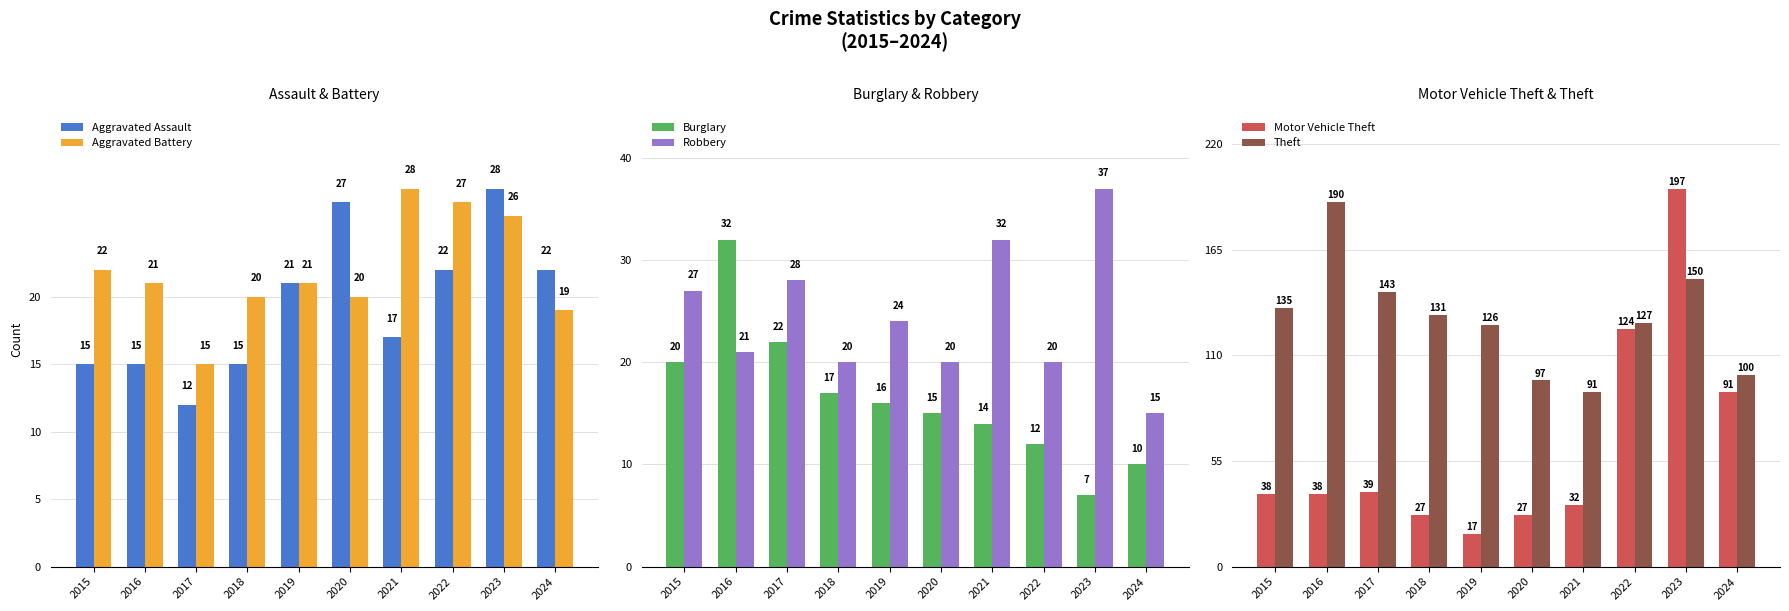

The Robbery series shows 21 at 2024. True or false?

False